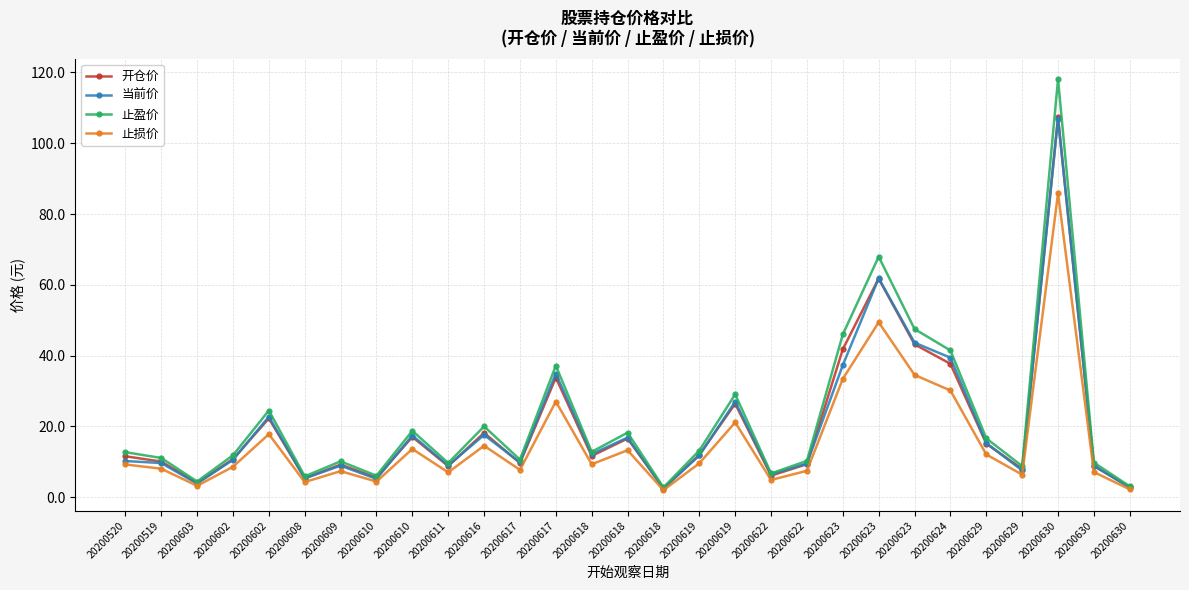

What is the label of the 4th point from the left?

20200602